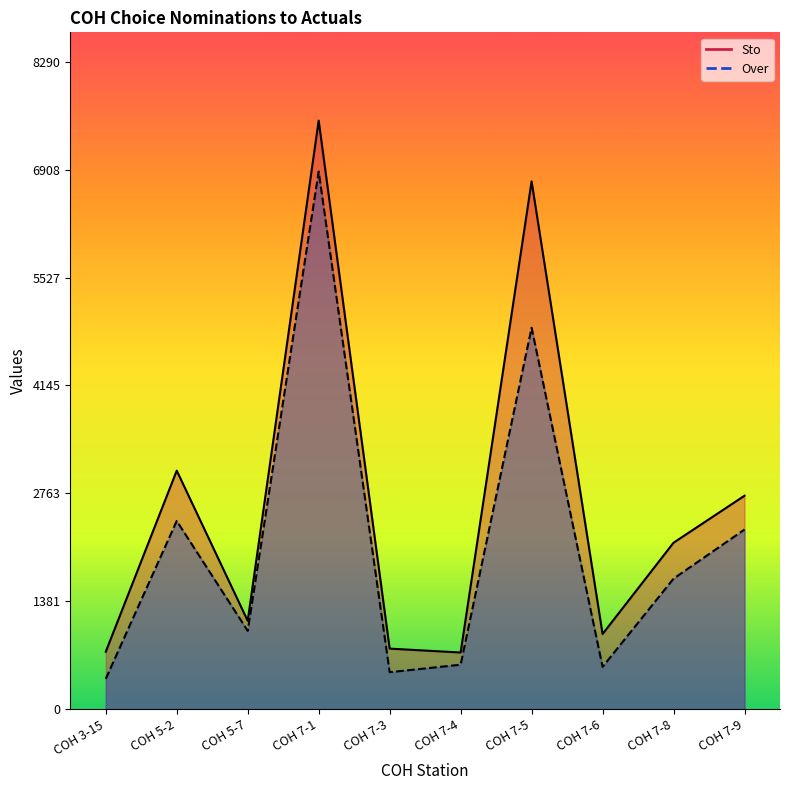

Is it true that Sto equals 726 at COH 7-4?

True